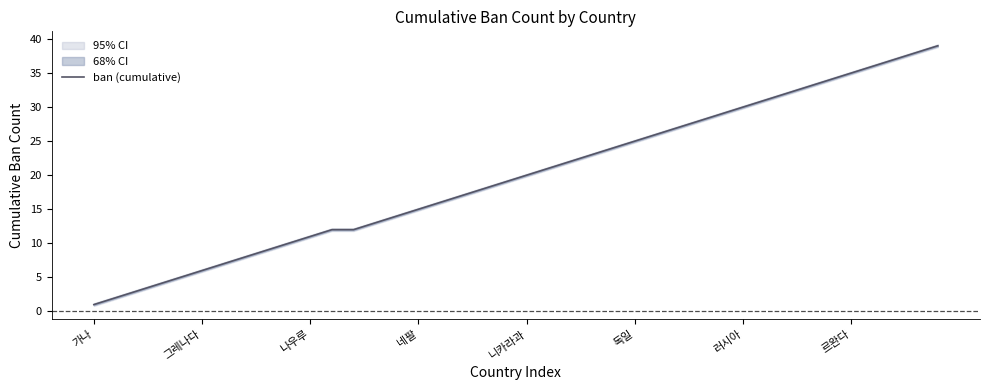

Which category has the lowest value in the ban (cumulative) series?

가나